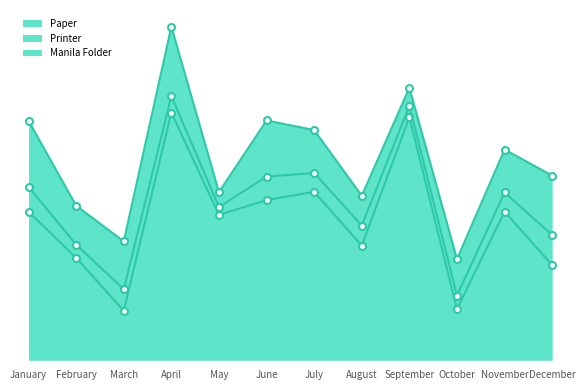

How many data points does each series have?

12